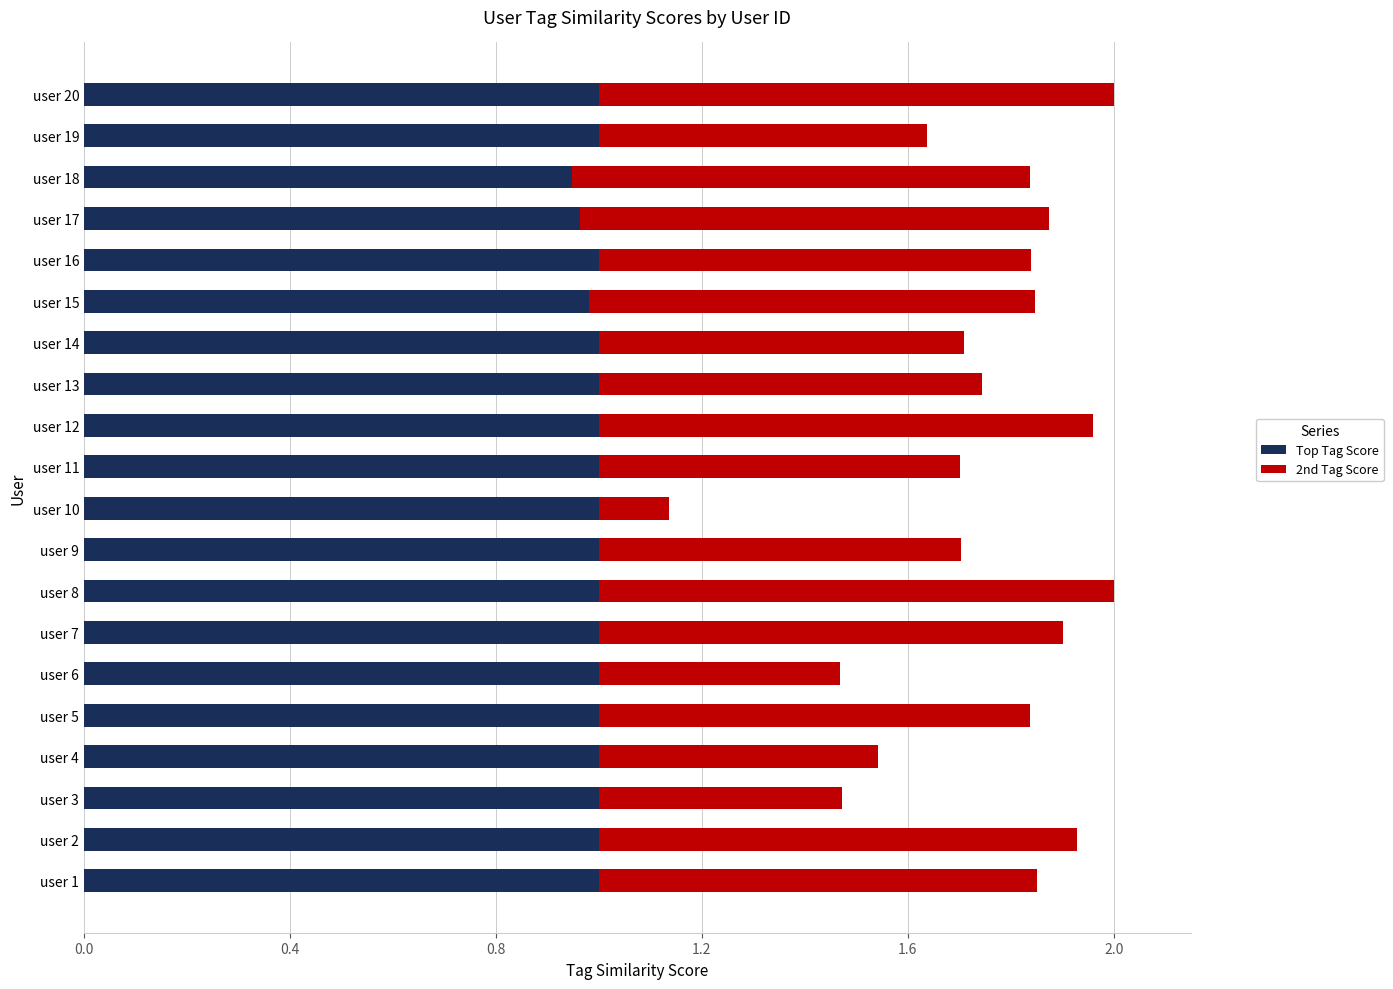

Is it true that Top Tag Score equals 1.0 at user 13?

True